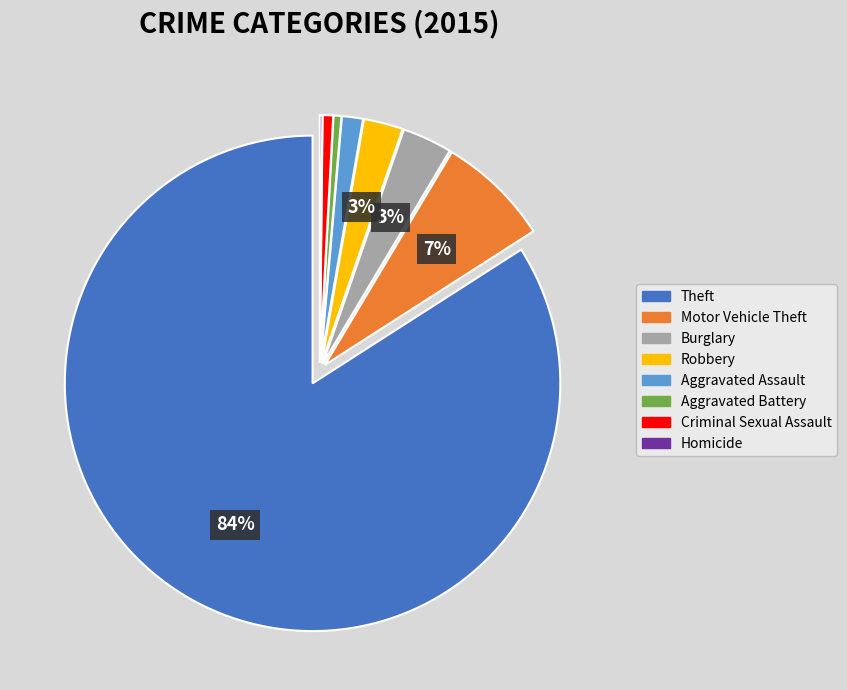

What percentage is the Robbery slice, to the nearest percent?

3%